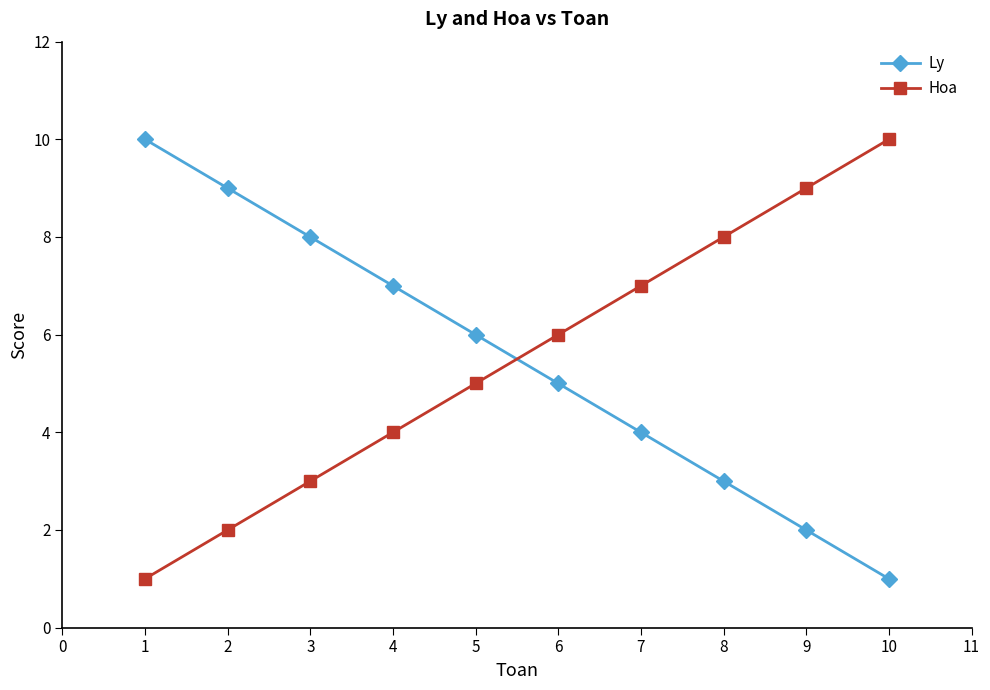

Is it true that Ly equals 10 at 3?

False